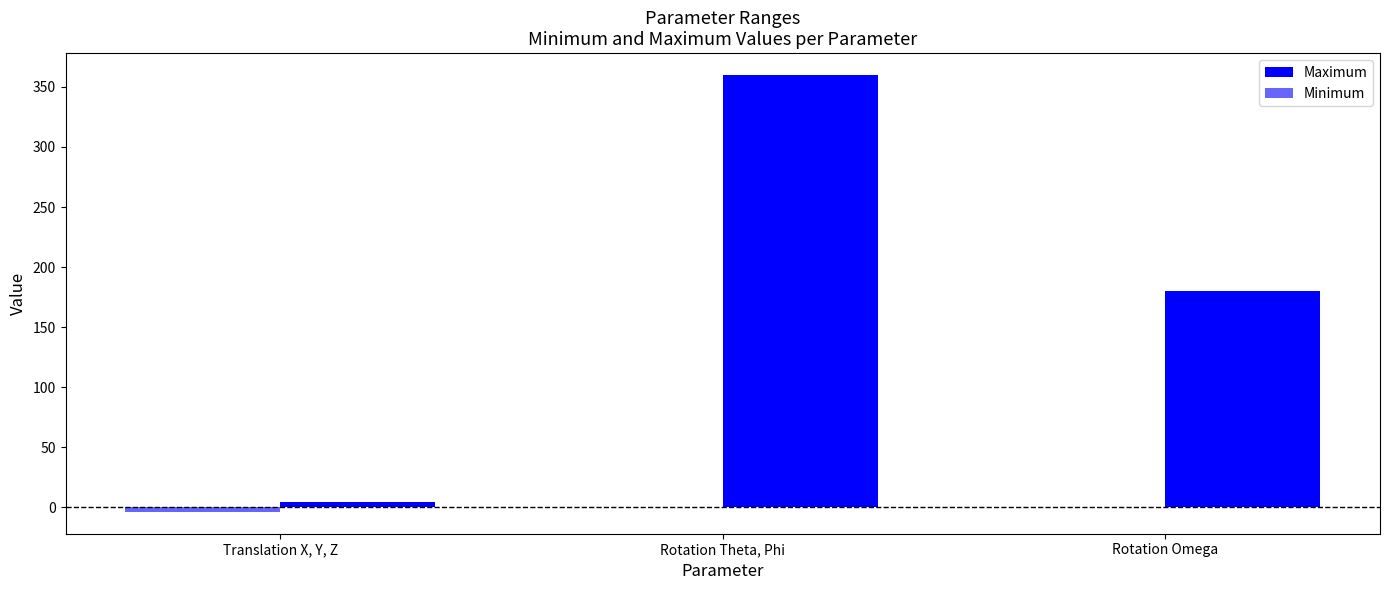

How many data points does each series have?

3